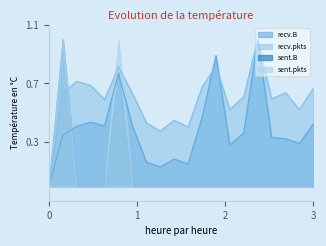

Which series has the largest total across all categories?

recv.pkts